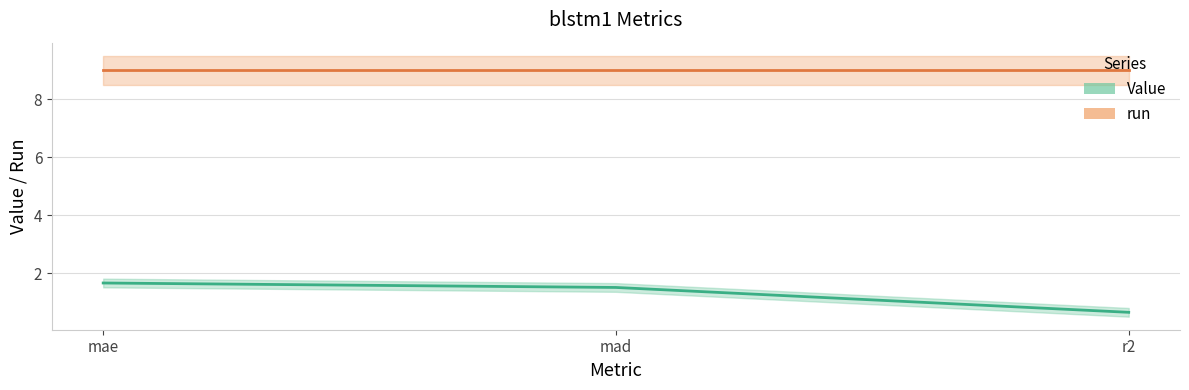

Is this an area chart (filled region under the line)?

No